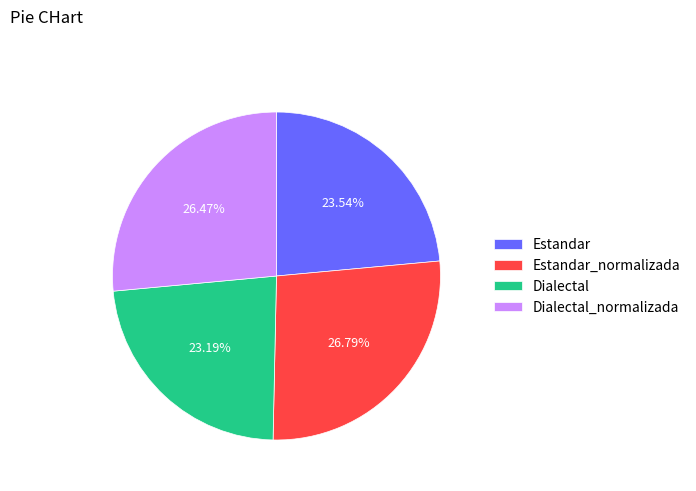

Is there a majority slice in this chart?

No